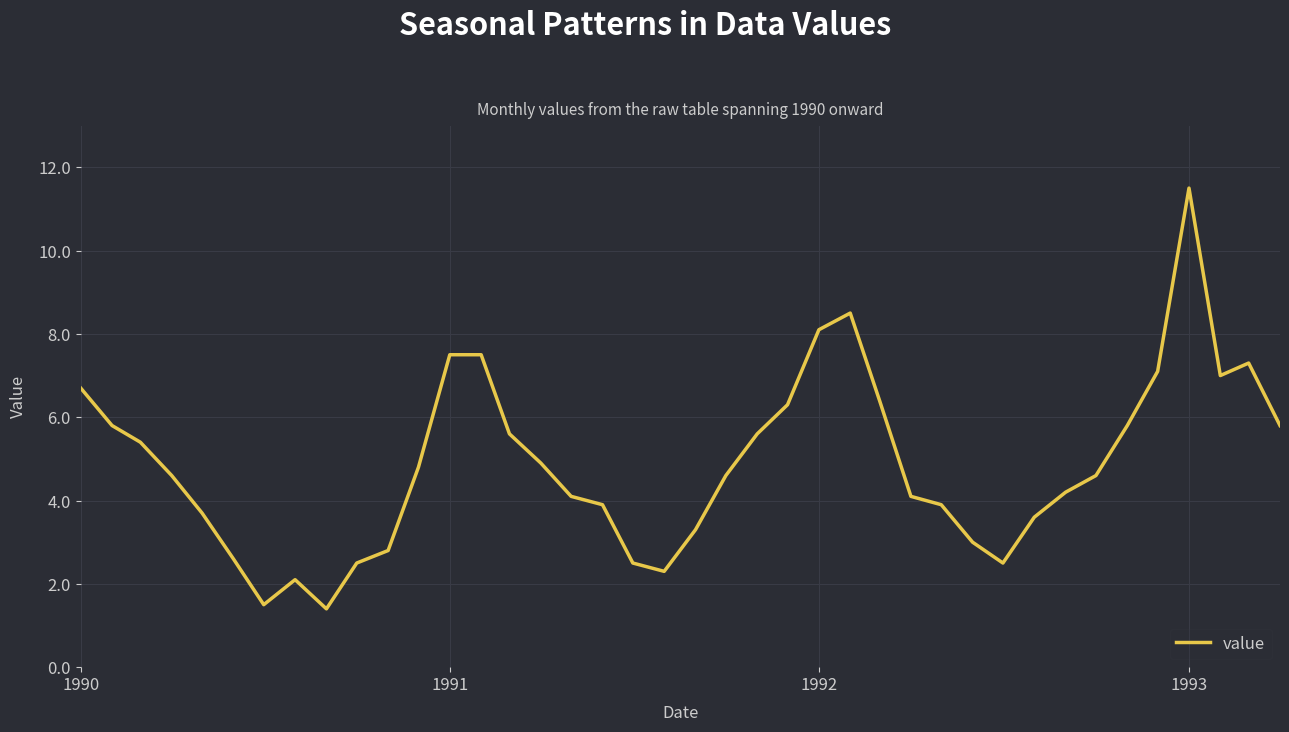

What is the difference between the second highest and minimum values?

7.1